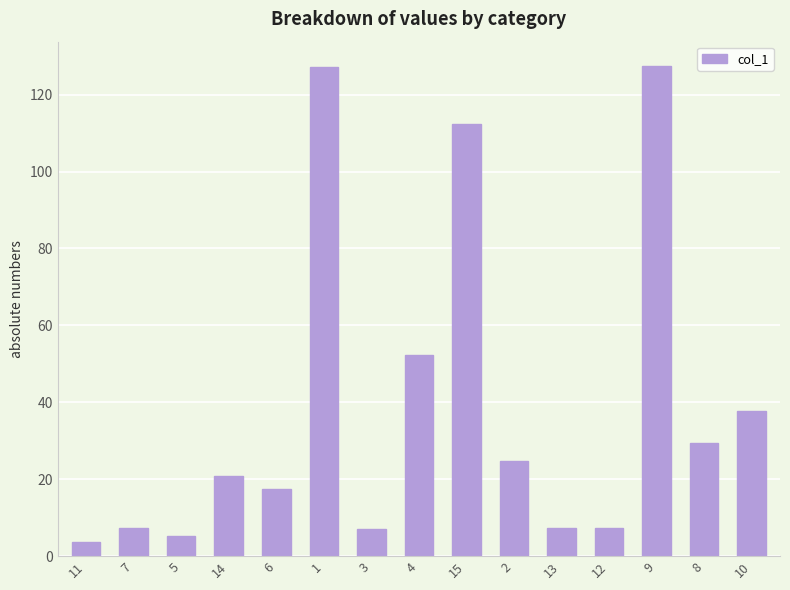

What is the sum of the values at 9 and 5?

132.7